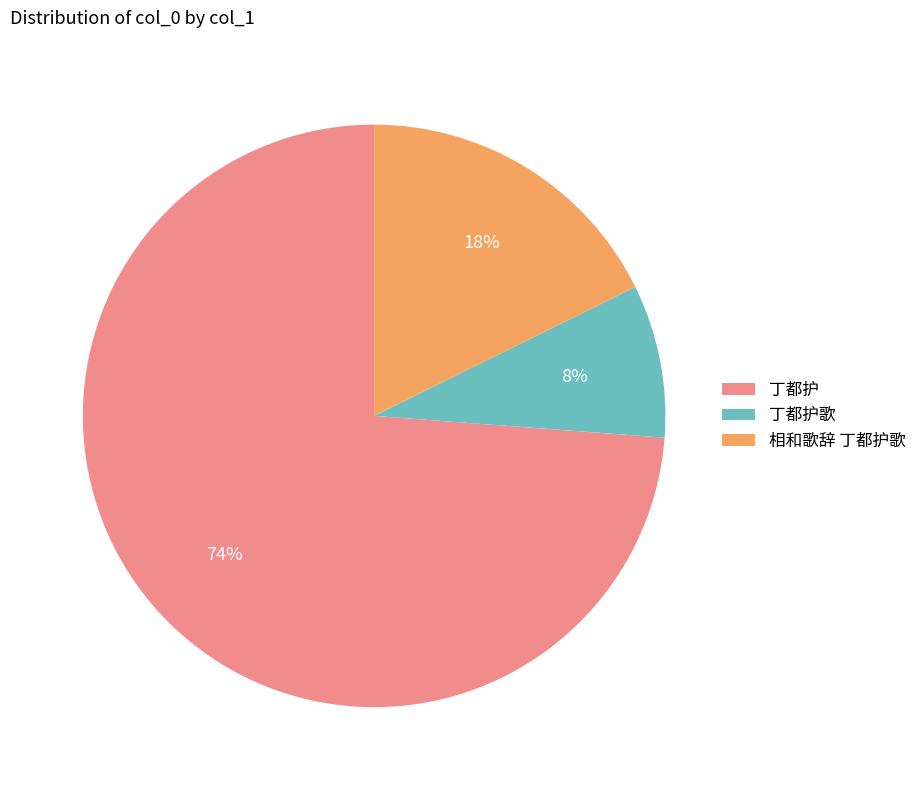

To the nearest percent, what portion does 丁都护 represent?

74%